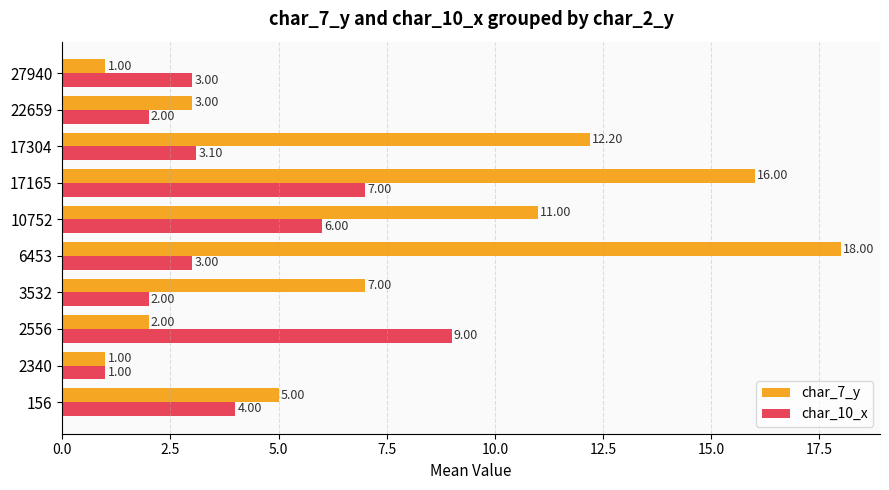

Which series changed the most between 17304 and 27940?

char_7_y